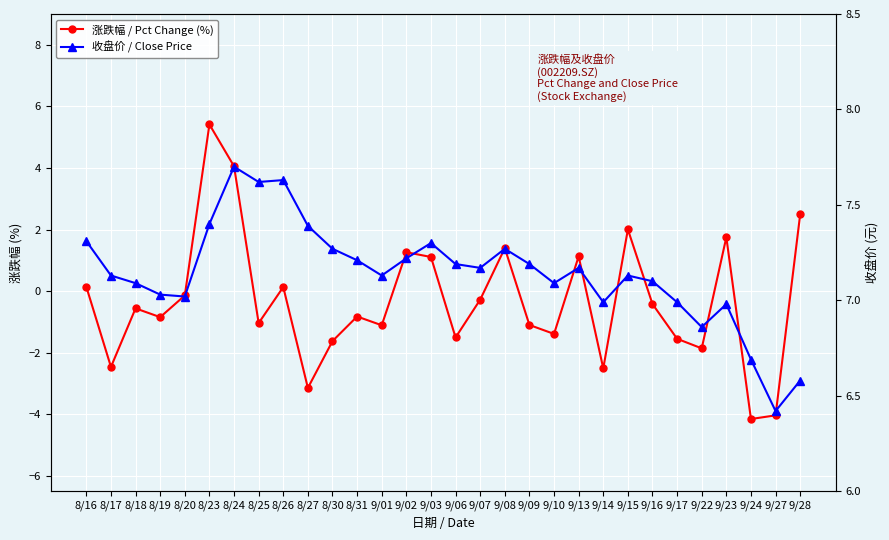

What is the total value across all series at 8/17?

4.7